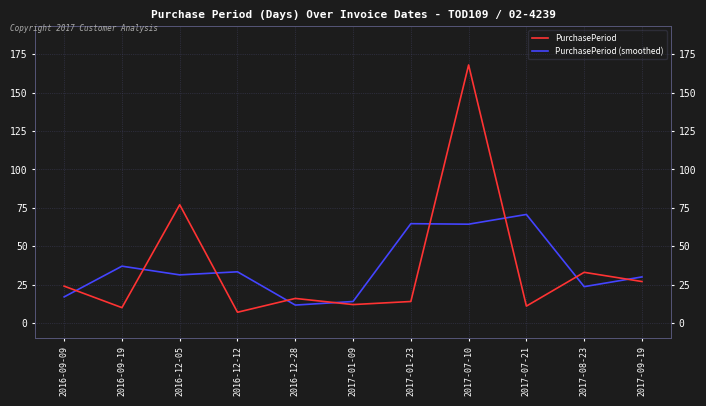

Where is the first local minimum for PurchasePeriod?

2016-09-19